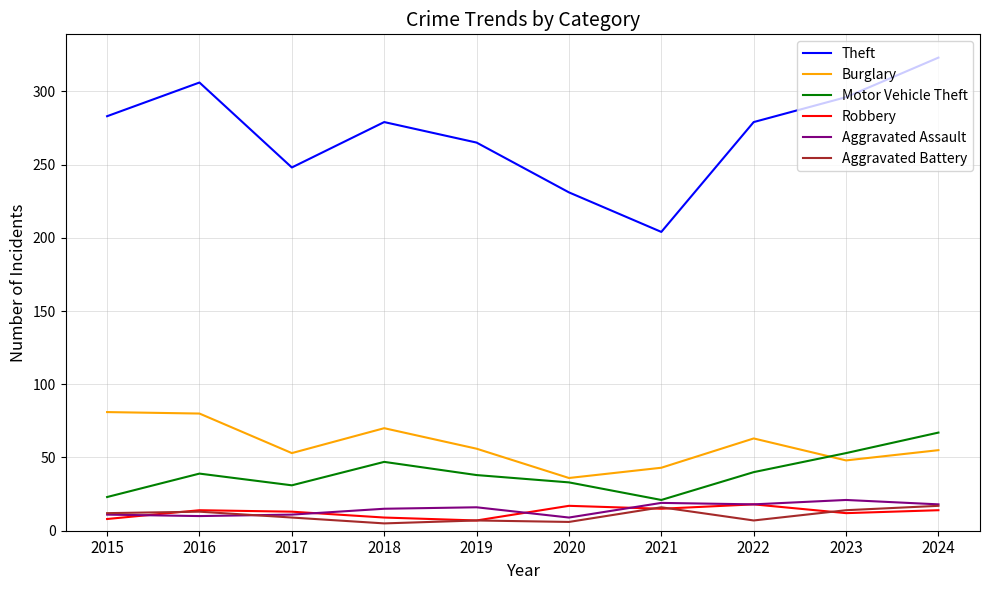

True or false: Motor Vehicle Theft has a value of 23 at 2015.

True